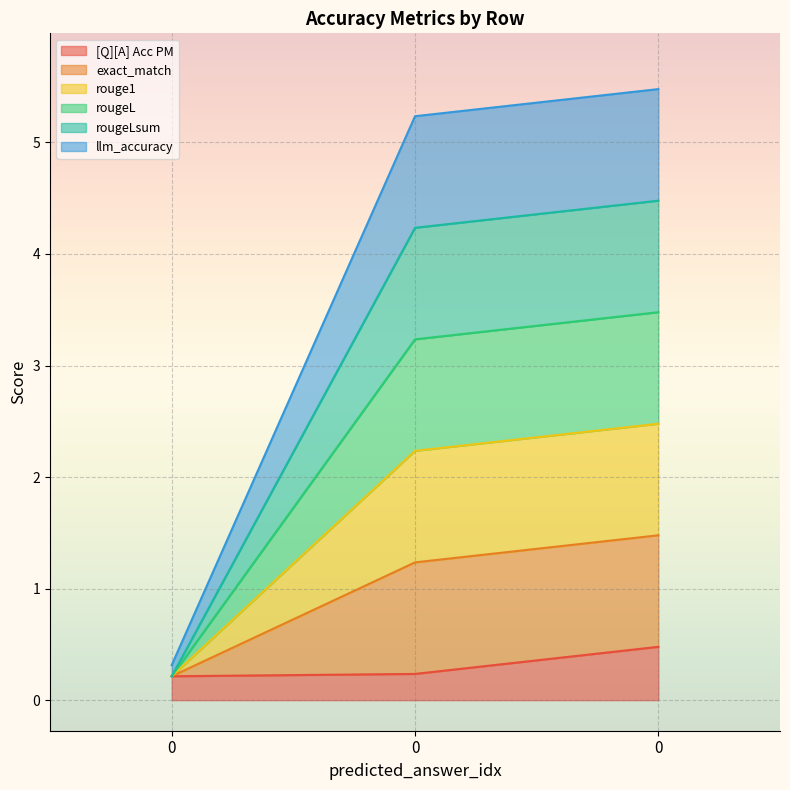

Is it true that rougeLsum equals 1.4 at 0?

False